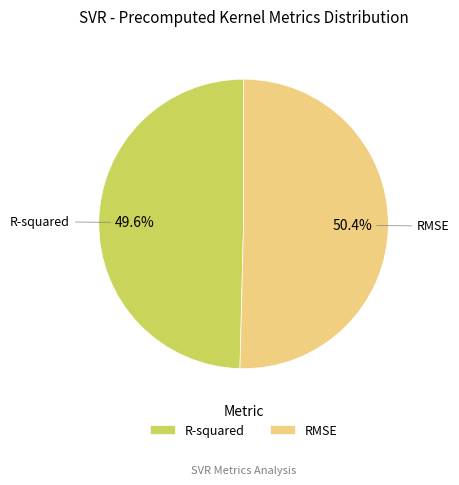

True or false: R-squared accounts for 41% of the total.

False